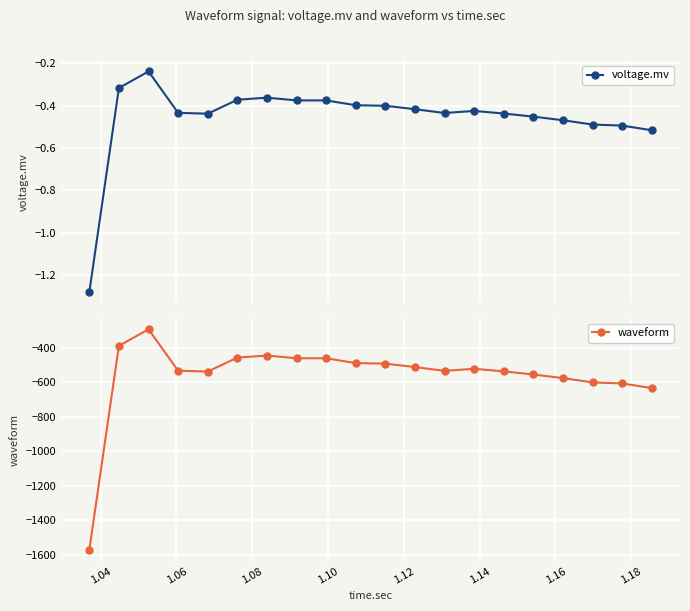

What is the value of the voltage.mv point at the 3rd from the left?

-0.2